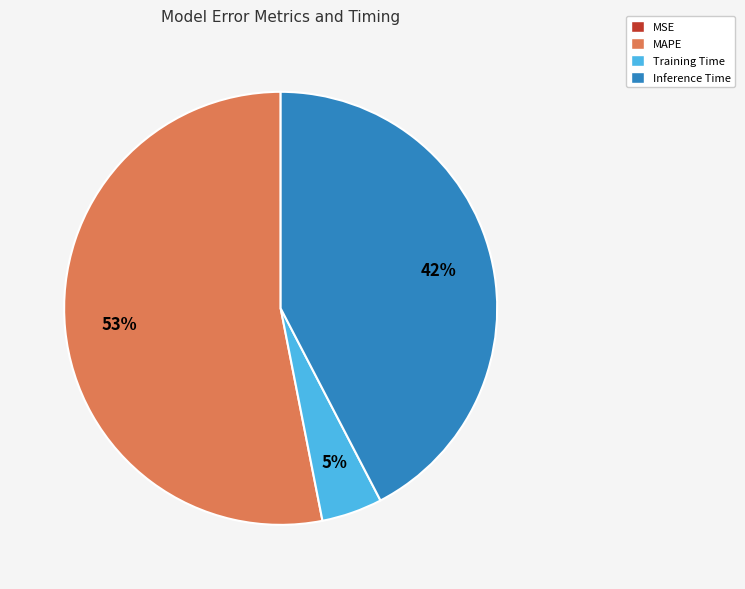

What is the largest slice in the pie chart?

MAPE